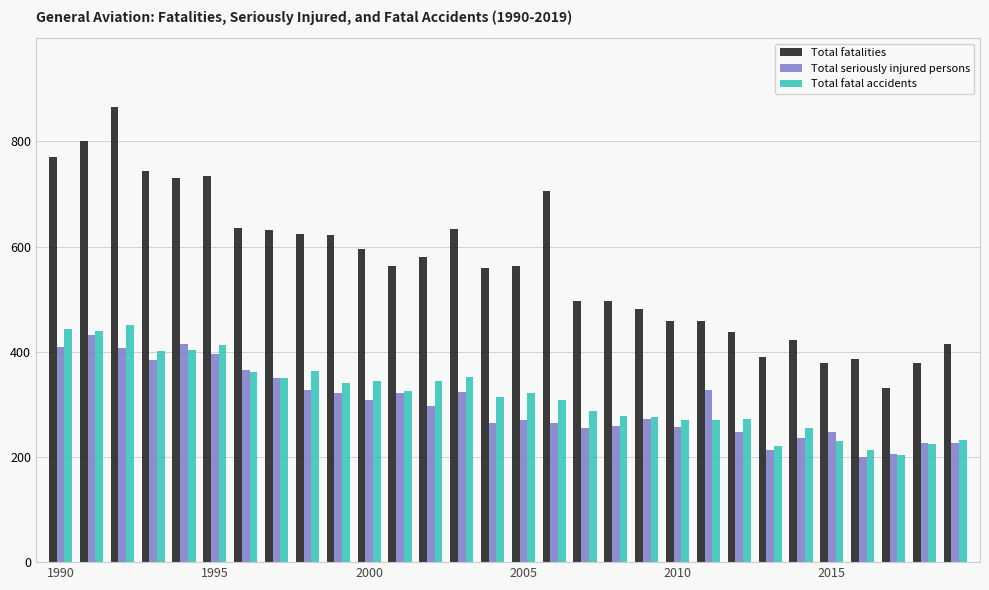

Are the bars grouped side by side (vs. stacked)?

Yes